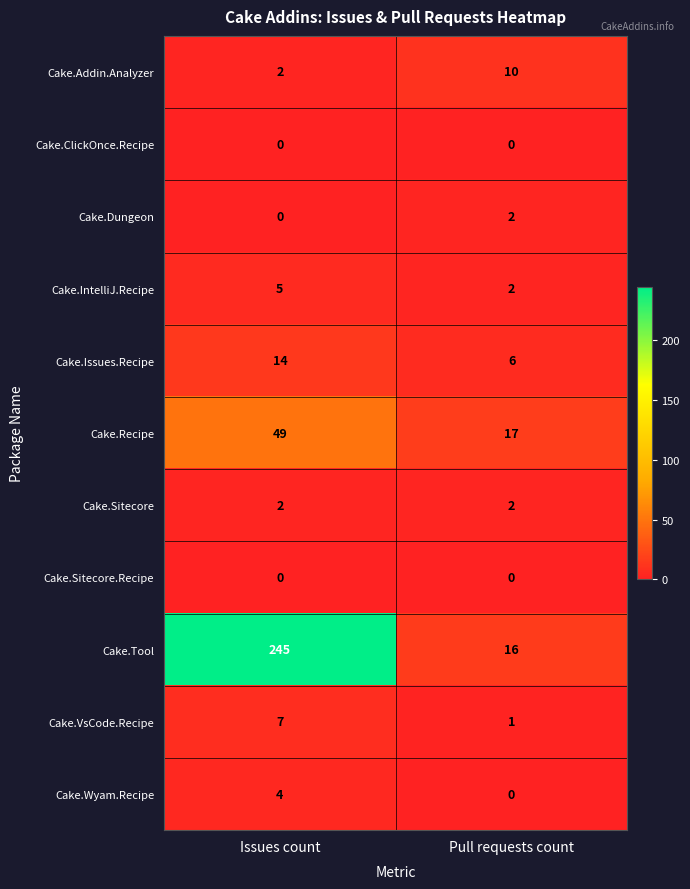

Which series has the widest spread of values?

Cake.Tool